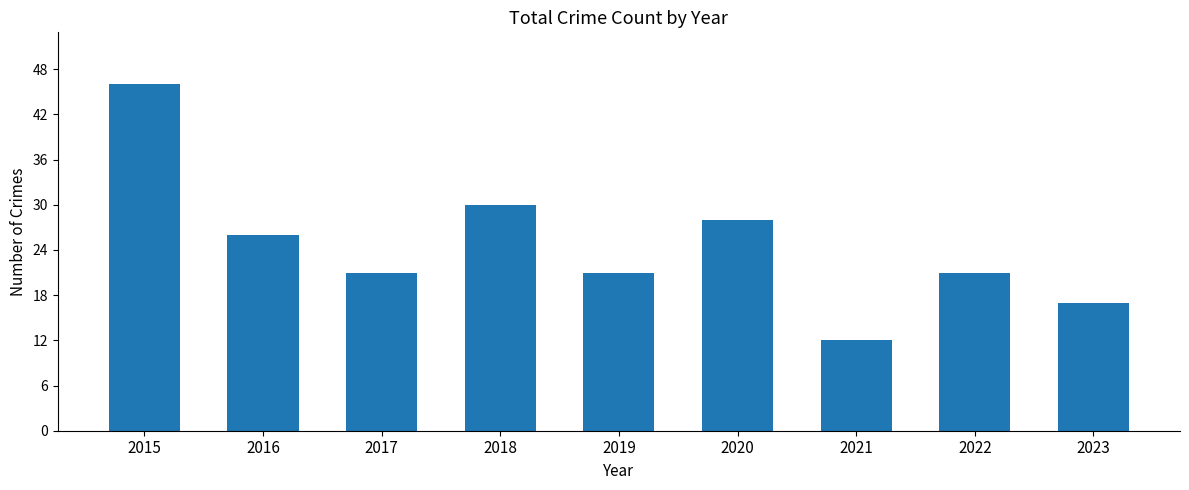

Is it true that the value at 2020 is 48?

False